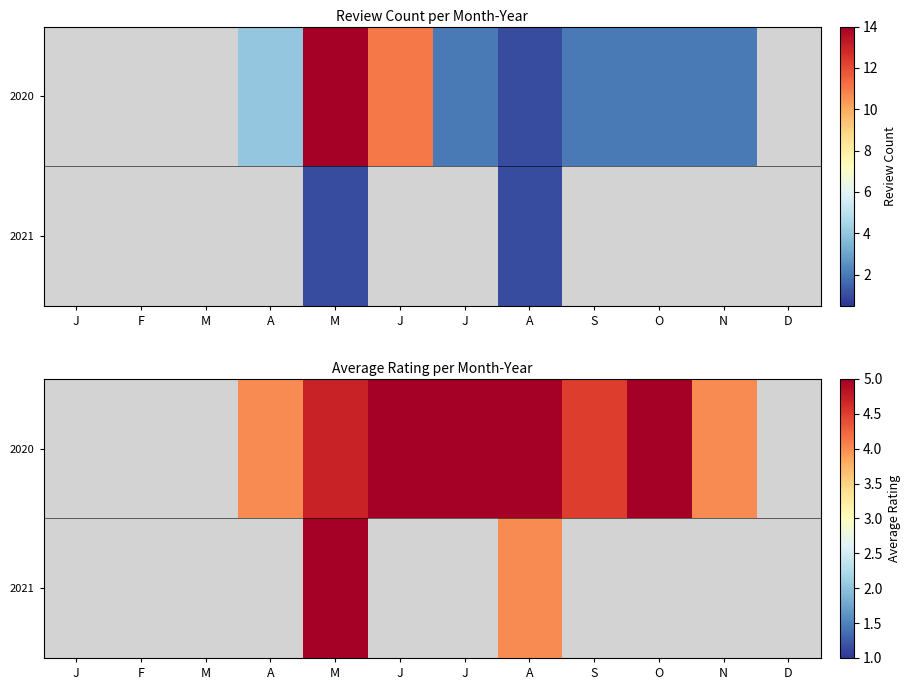

Which category has the lowest value across all series?

A